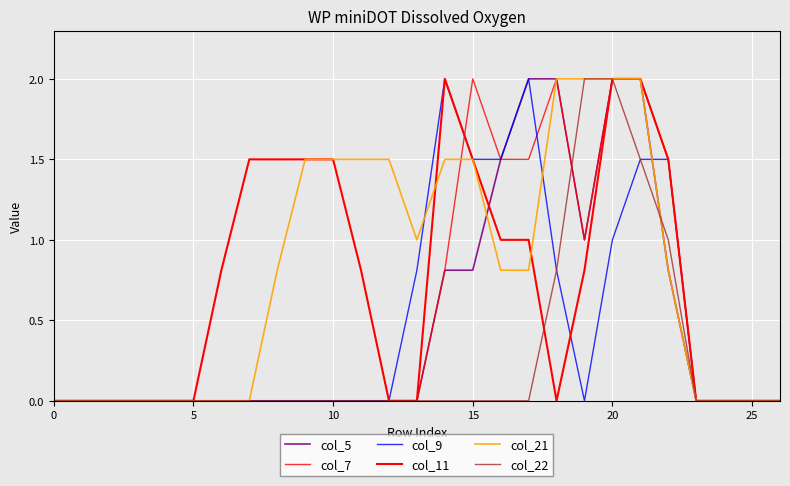

How many lines are shown in the chart?

6